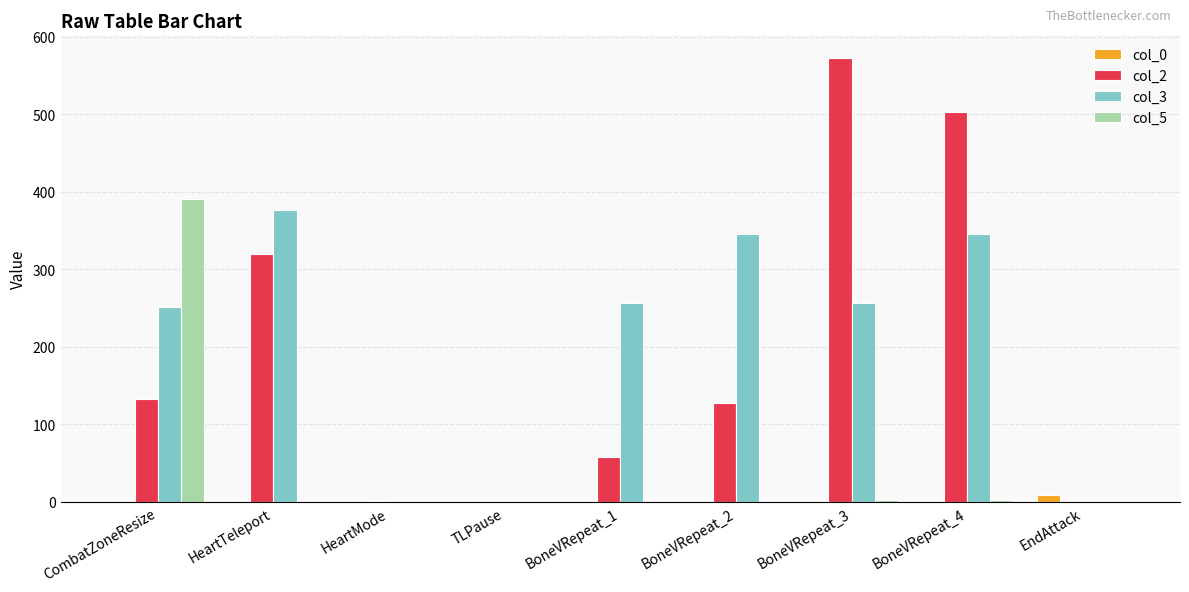

Are the bars horizontal?

No